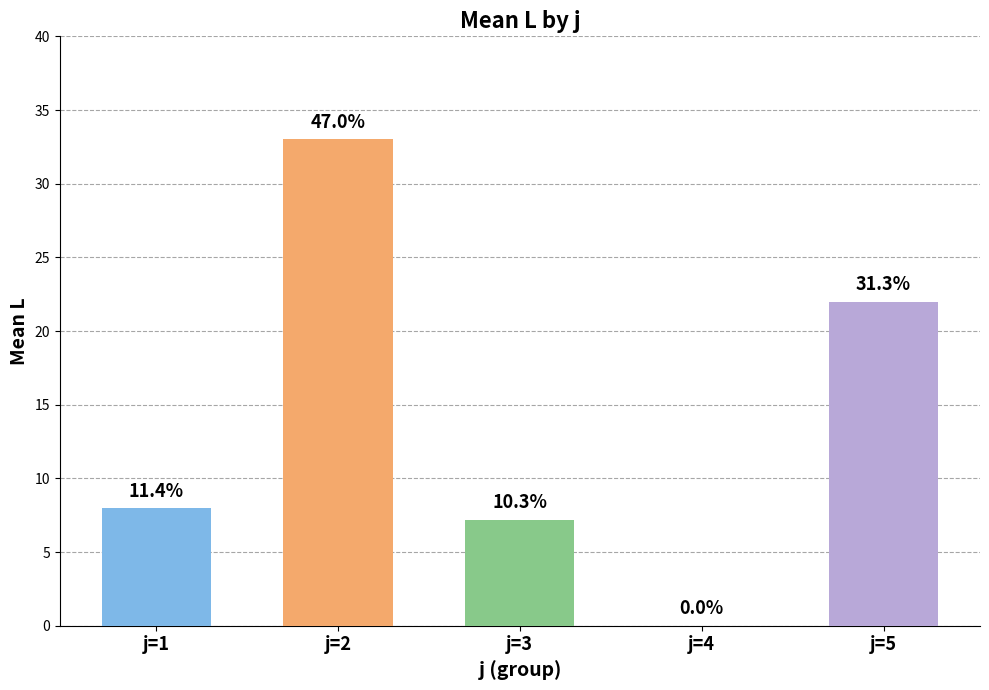

How many bars are there in total?

5